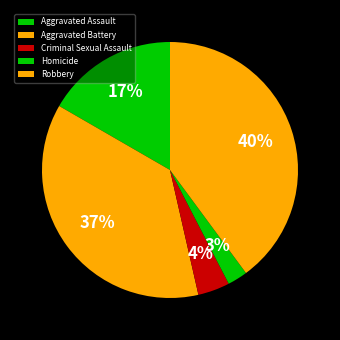

How many segments does this pie chart have?

5